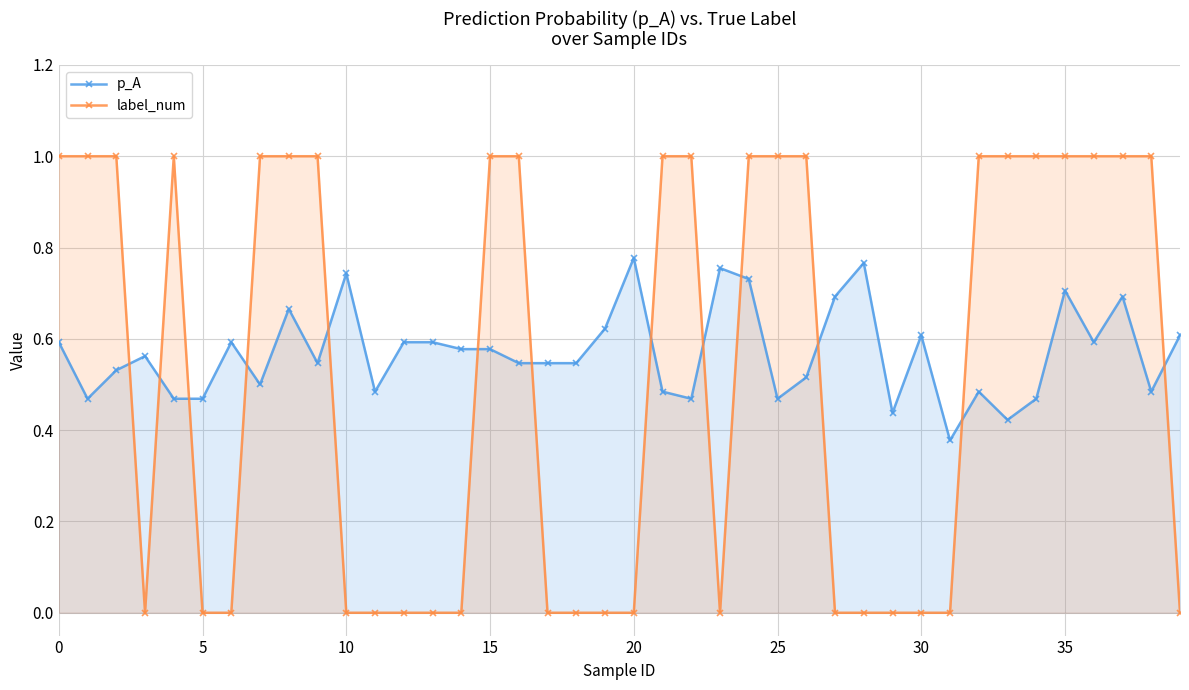

Reading left to right, what are all the values shown in this chart?

p_A: 0.6	0.5	0.5	0.6	0.5	0.5	0.6	0.5	0.7	0.5	0.7	0.5	0.6	0.6	0.6	0.6	0.5	0.5	0.5	0.6	0.8	0.5	0.5	0.8	0.7	0.5	0.5	0.7	0.8	0.4	0.6	0.4	0.5	0.4	0.5	0.7	0.6	0.7	0.5	0.6
label_num: 1.0	1.0	1.0	0.0	1.0	0.0	0.0	1.0	1.0	1.0	0.0	0.0	0.0	0.0	0.0	1.0	1.0	0.0	0.0	0.0	0.0	1.0	1.0	0.0	1.0	1.0	1.0	0.0	0.0	0.0	0.0	0.0	1.0	1.0	1.0	1.0	1.0	1.0	1.0	0.0